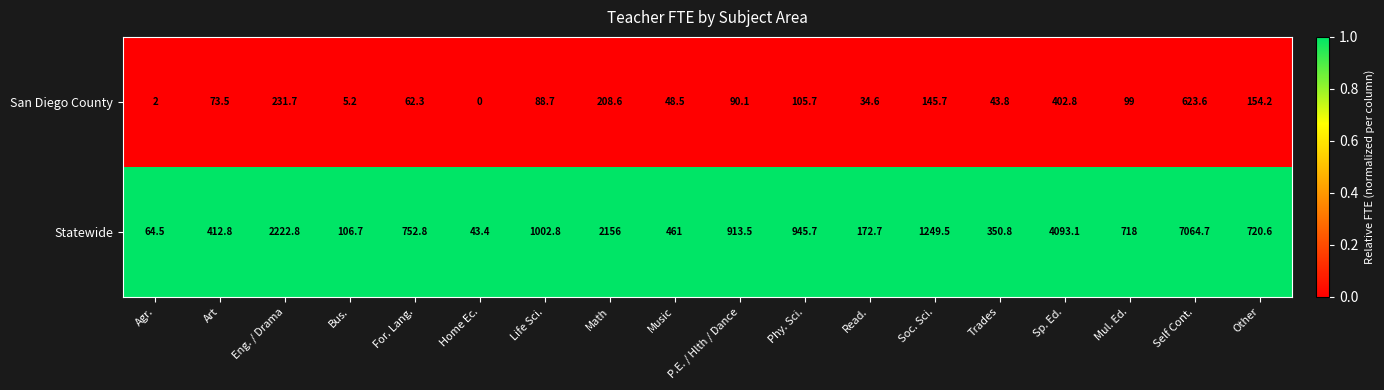

At which category is the sum across all series the highest?

Self Cont.